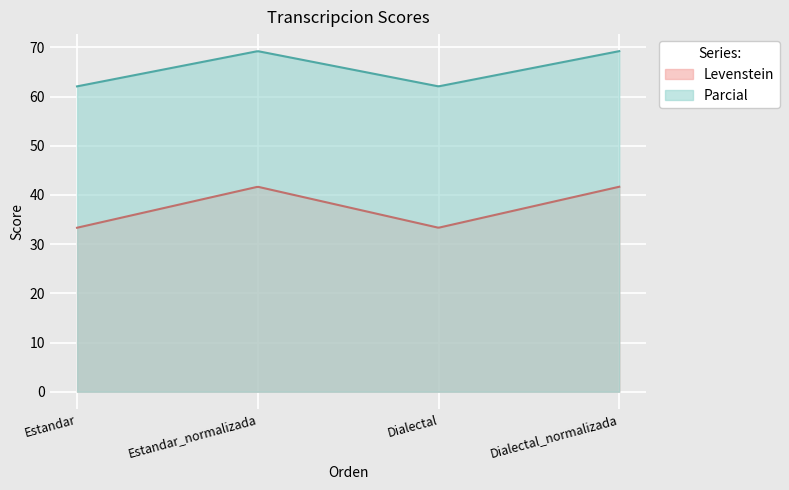

What is the difference between the Levenstein values at Estandar_normalizada and Dialectal?

8.3